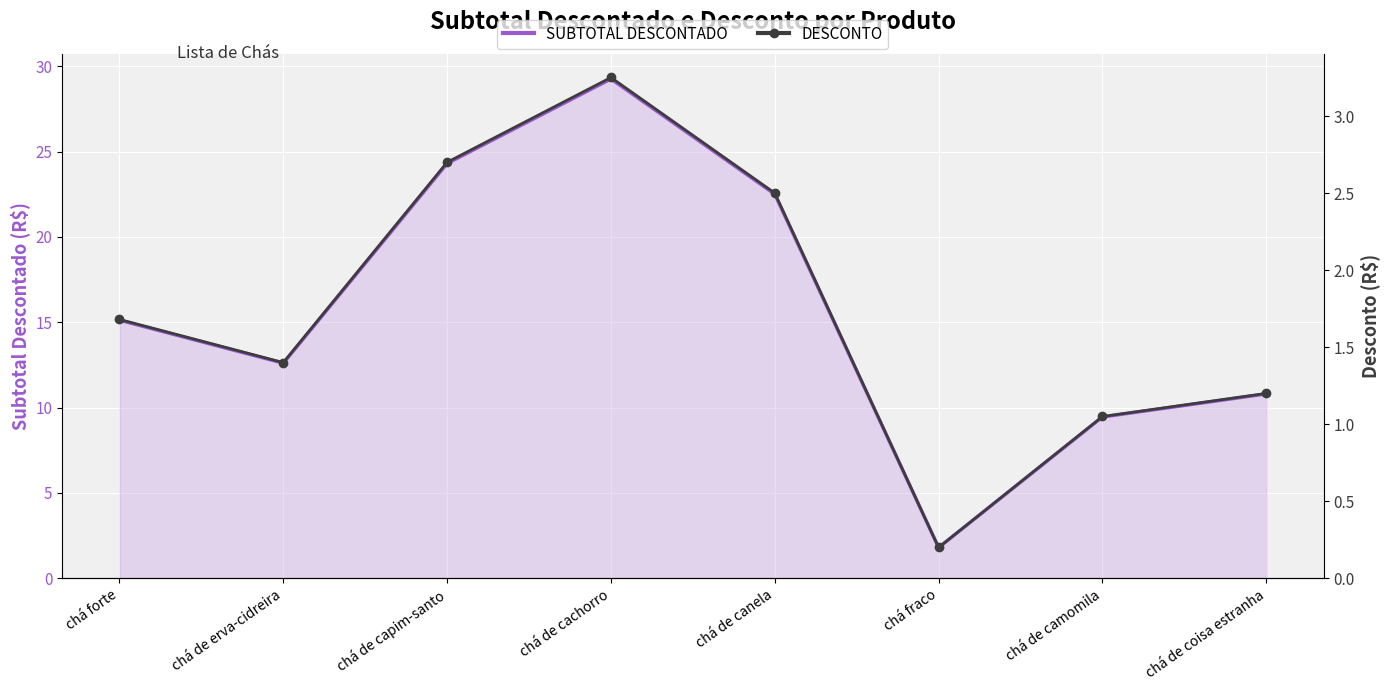

In DESCONTO, how many points are higher than both neighbors (excluding endpoints)?

1